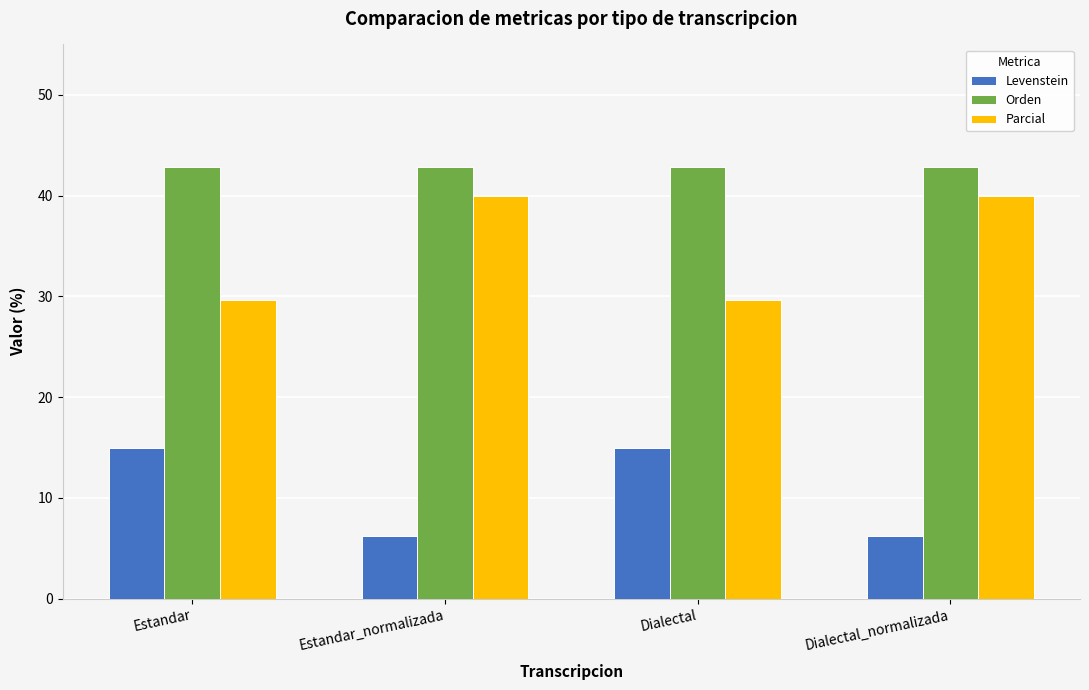

What is the label of the 3rd bar from the right?

Estandar_normalizada